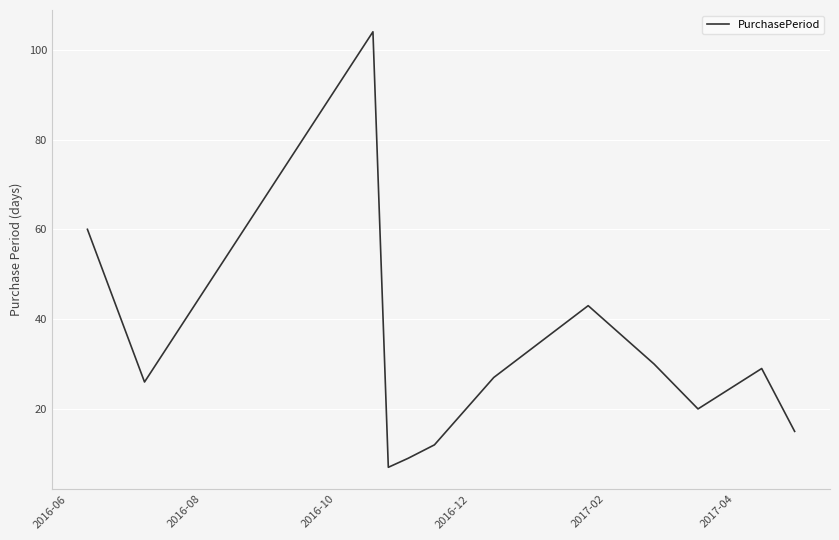

What is the greatest value displayed?

104